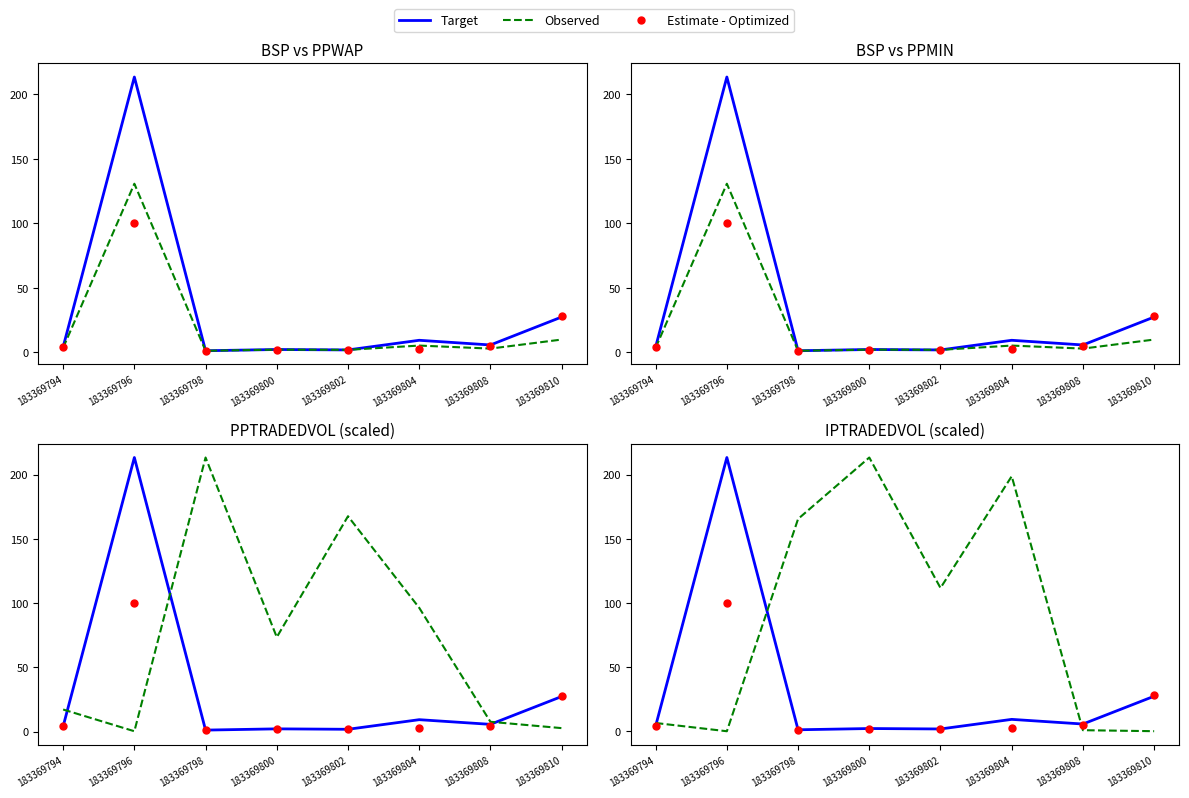

True or false: PPMIN has a value of 146.3 at 183369796.

False